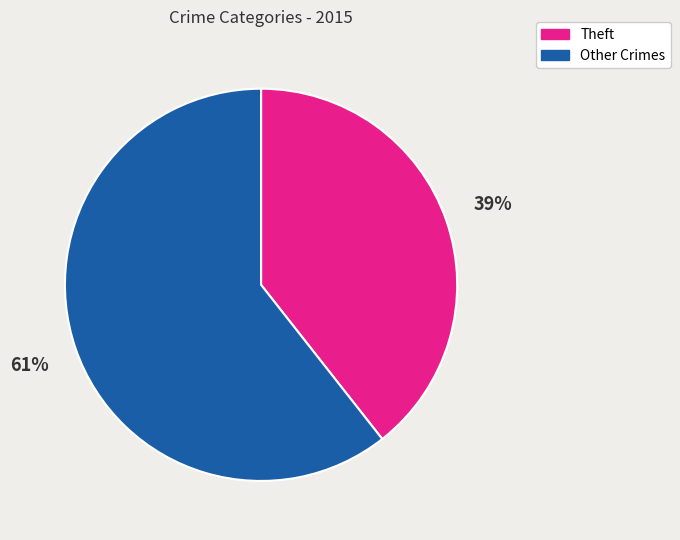

Is there a majority slice in this chart?

Yes